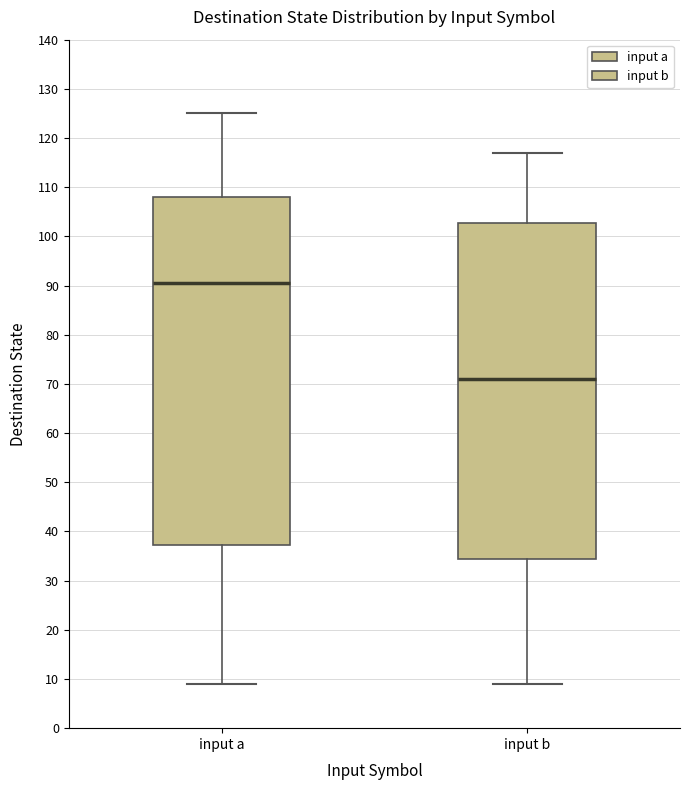

Reading left to right, transcribe this box plot: for each box, give where its median line is, the range the box spans, and where its two whiskers end, as read against the y-axis. The values are not printed on the chart, so give them approximately, as read against the axis.

input a: median 91, box 37 to 108, whiskers 9 to 125
input b: median 71, box 35 to 103, whiskers 9 to 117